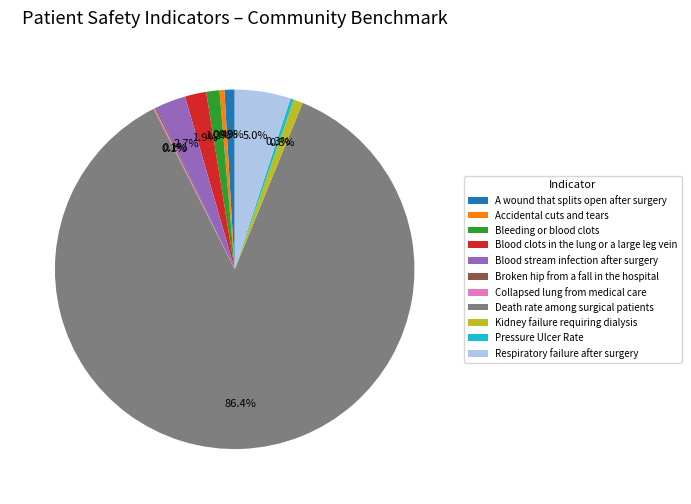

To the nearest percent, what portion does Kidney failure requiring dialysis represent?

1%